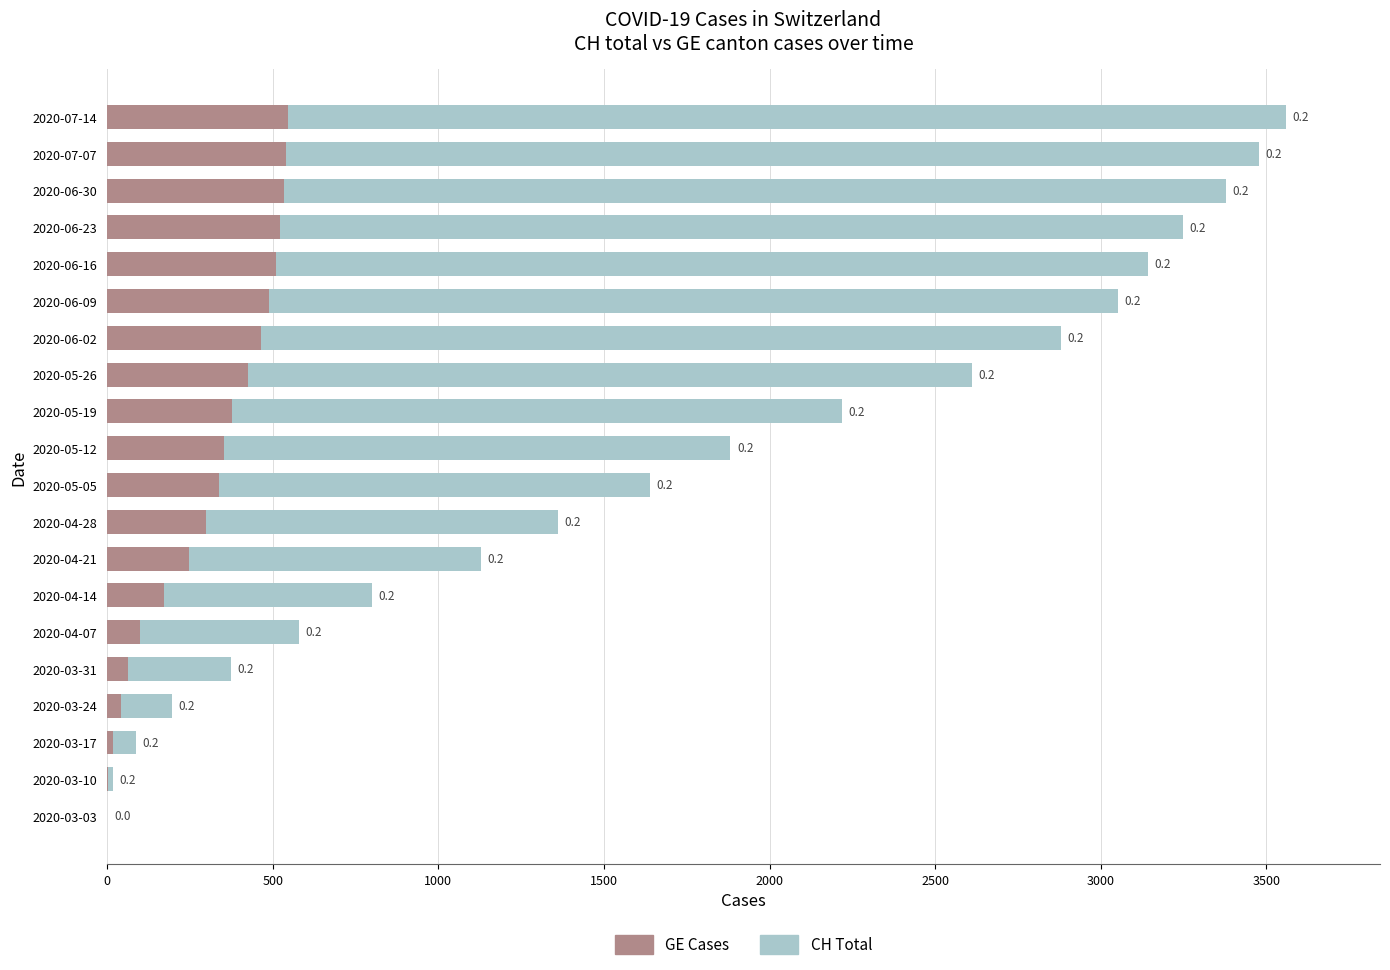

At 2020-04-21, list the series in order from largest to smallest.

CH Total, GE Cases